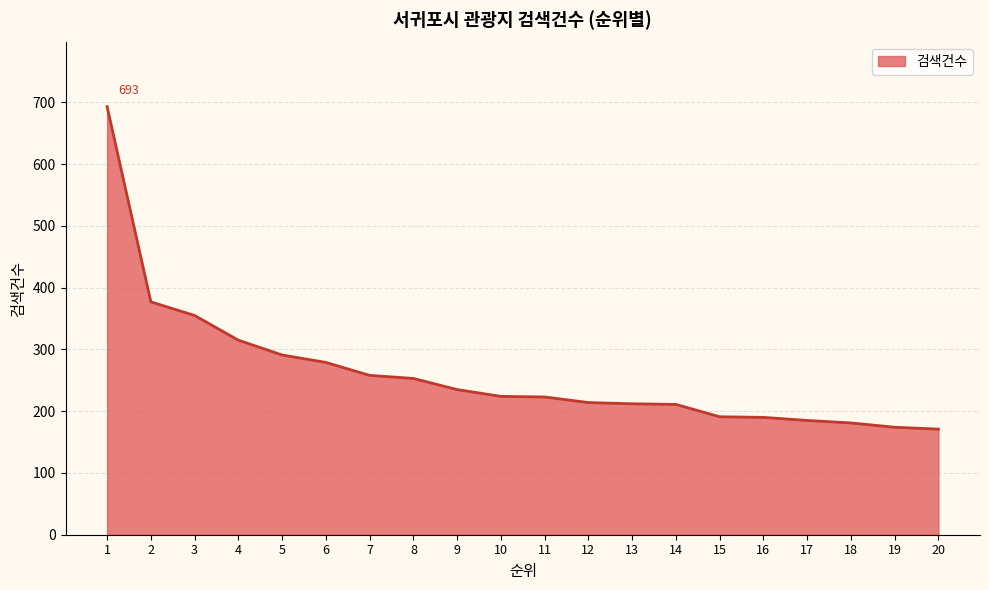

At which label does the data first exceed 224?

1